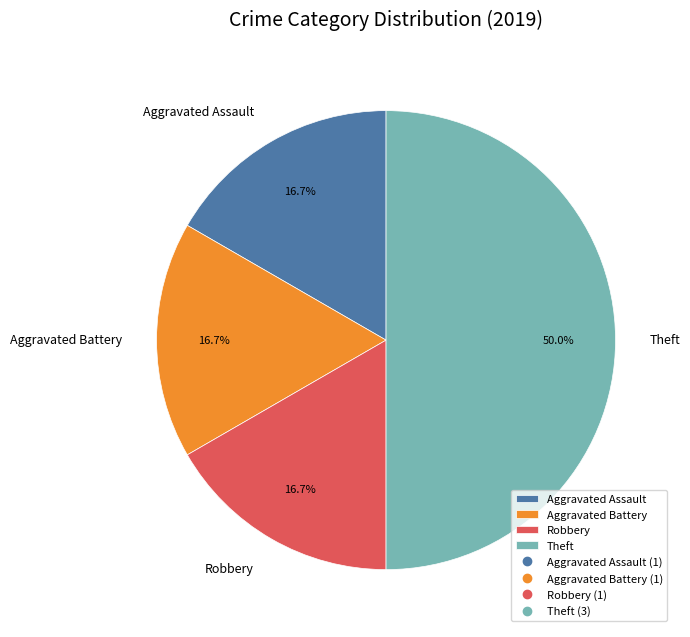

Does Robbery account for over 50% of the chart?

No